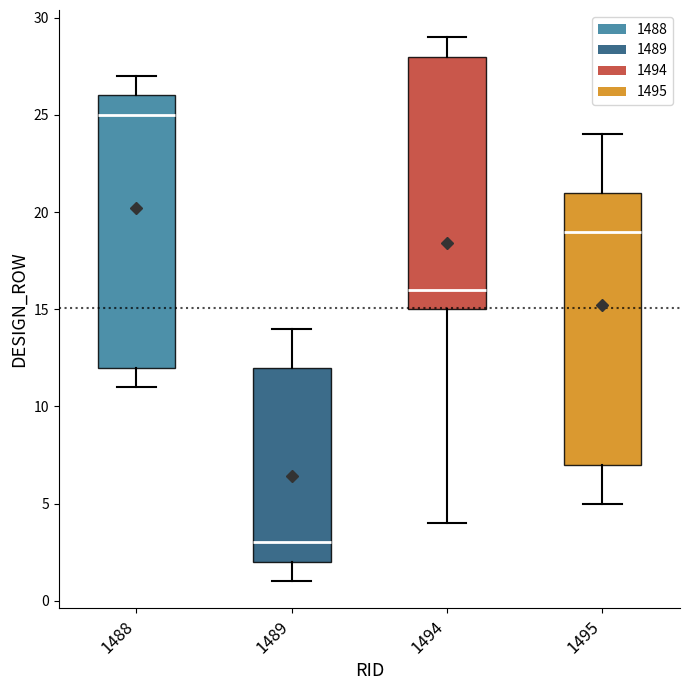

Reading left to right, read every box against the y-axis: the position of its median line, the range the box covers, and the ends of its whiskers. The values are not printed on the chart, so give them approximately, as read against the axis.

1488: median 25, box 12 to 26, whiskers 11 to 27
1489: median 3, box 2 to 12, whiskers 1 to 14
1494: median 16, box 15 to 28, whiskers 4 to 29
1495: median 19, box 7 to 21, whiskers 5 to 24